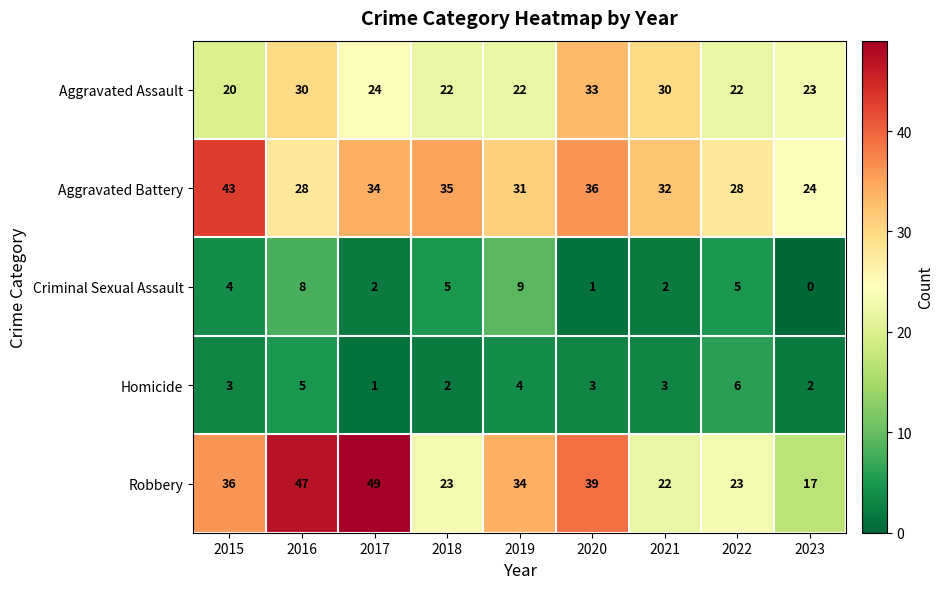

Which label corresponds to the smallest value in the chart?

2023